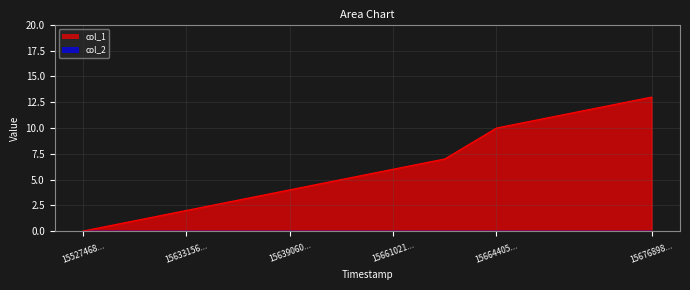

What is the maximum value shown in the chart?

13